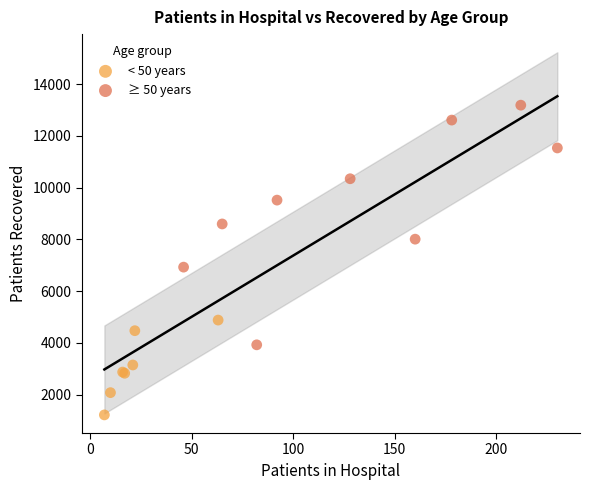

Which series contains the highest Y value?

≥ 50 years